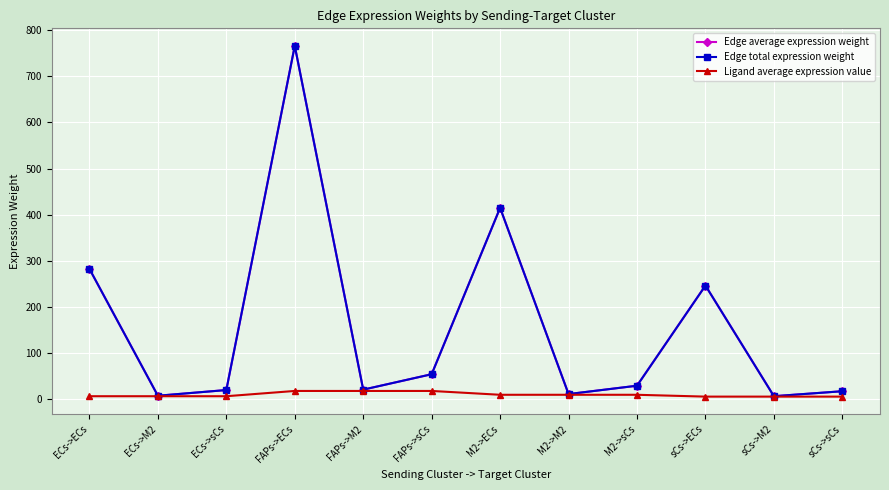

True or false: Edge average expression weight and Edge total expression weight cross at least once.

False